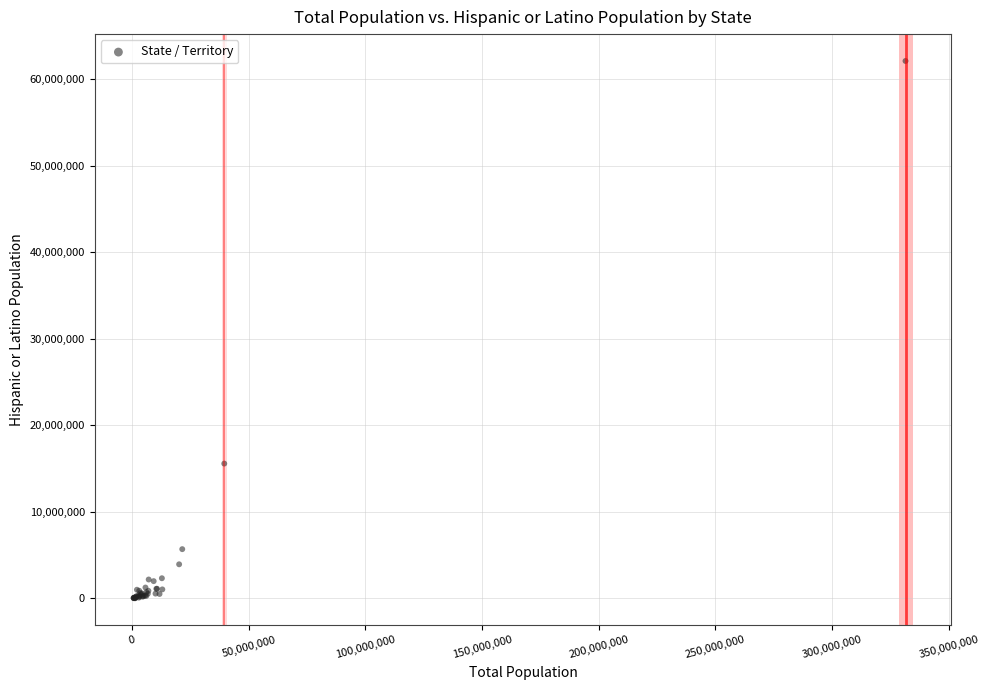

What Y value in the scatter plot is closest to 31053326?

15579652